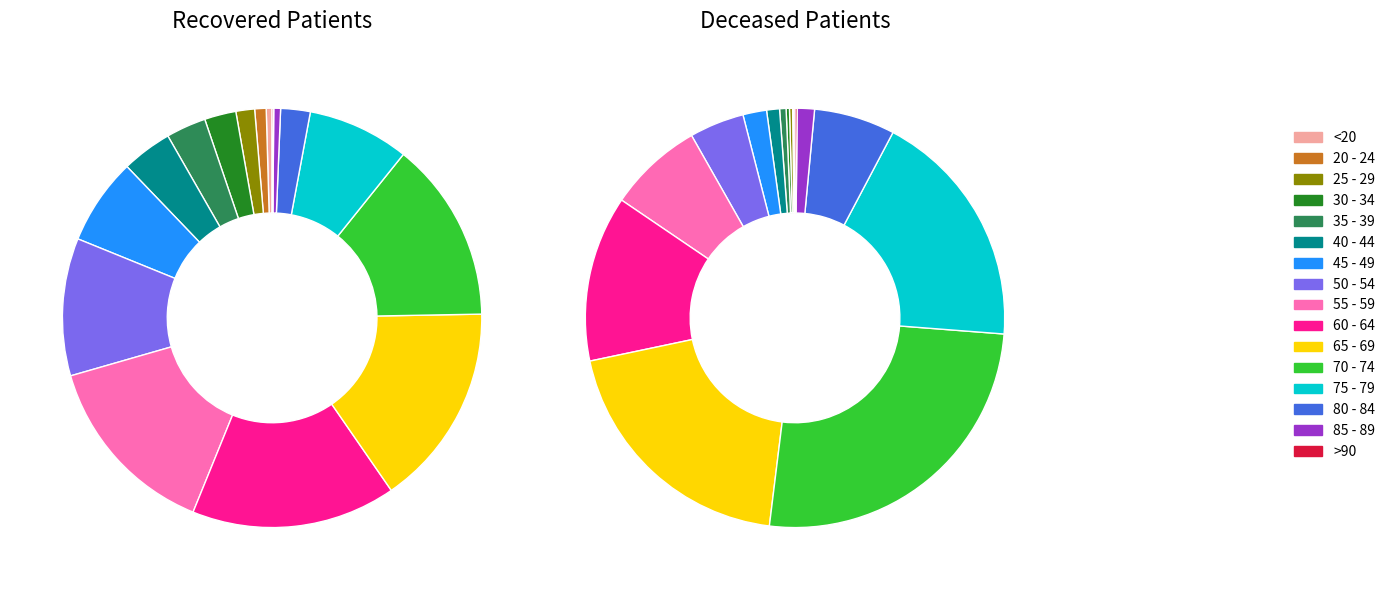

What is the spread (max minus min) of values at 65 - 69?

1080